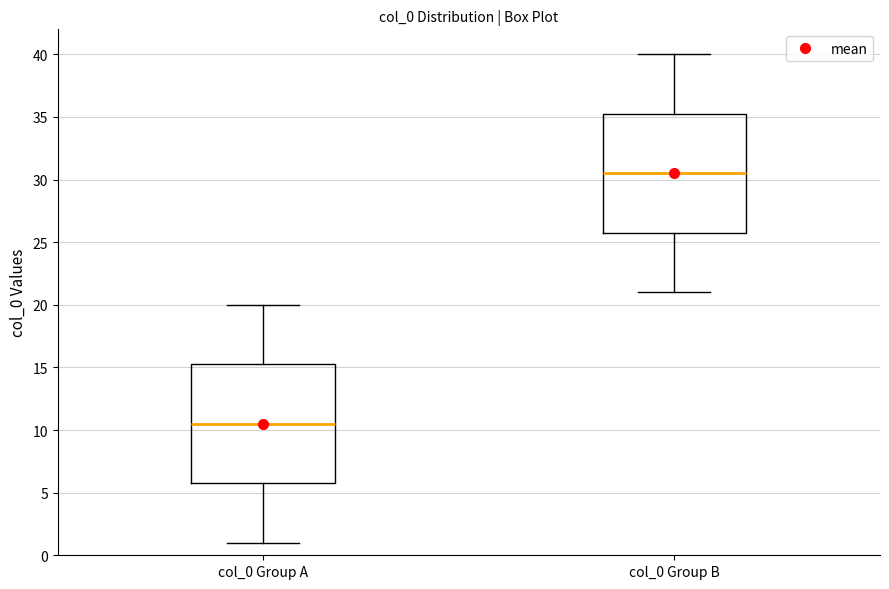

Reading left to right, transcribe this box plot: for each box, give where its median line is, the range the box spans, and where its two whiskers end, as read against the y-axis. The values are not printed on the chart, so give them approximately, as read against the axis.

col_0 Group A: median 10.5, box 6.0 to 15.5, whiskers 1.0 to 20.0
col_0 Group B: median 30.5, box 26.0 to 35.5, whiskers 21.0 to 40.0